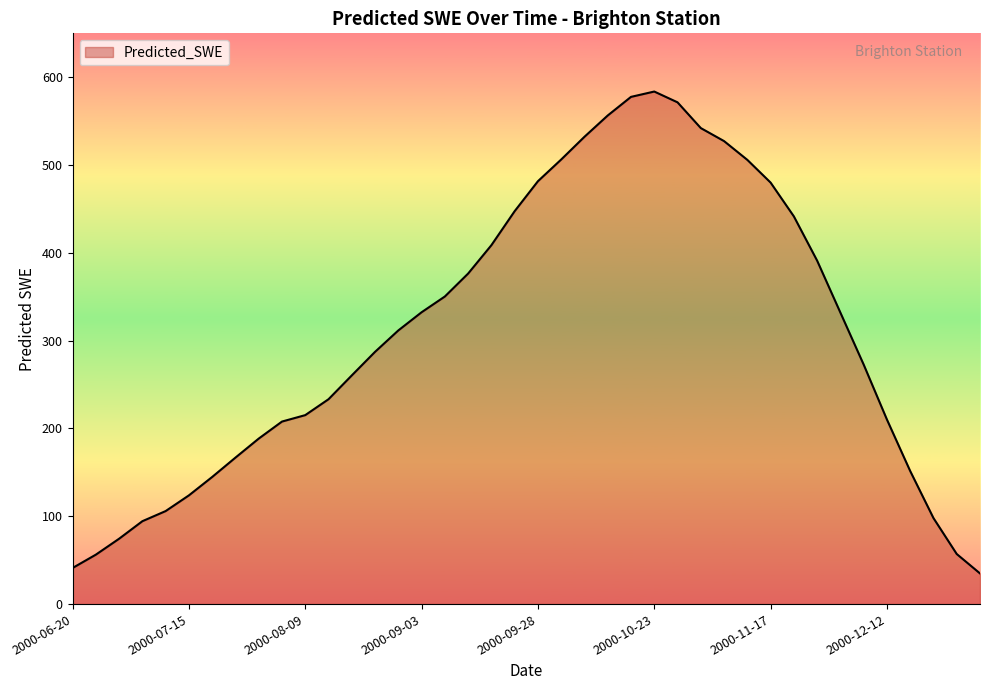

What is the difference between the maximum and minimum values?

548.8